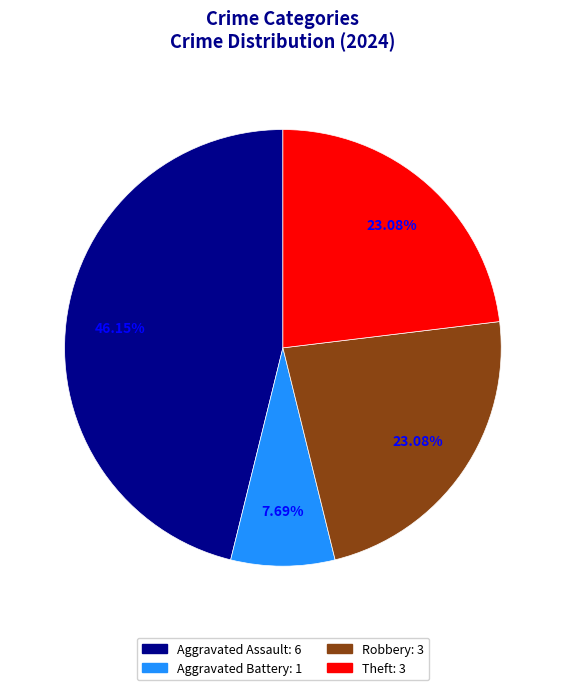

Is there any slice that represents more than half of the pie?

No